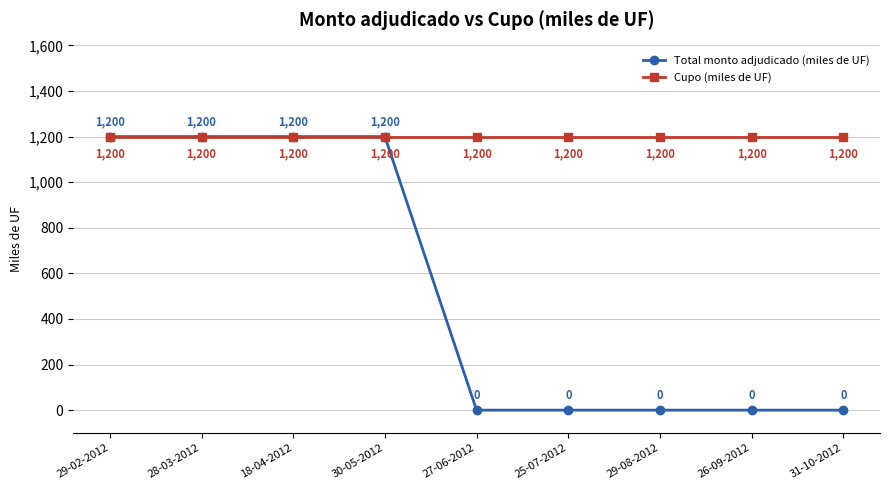

What is the greatest value displayed?

1200